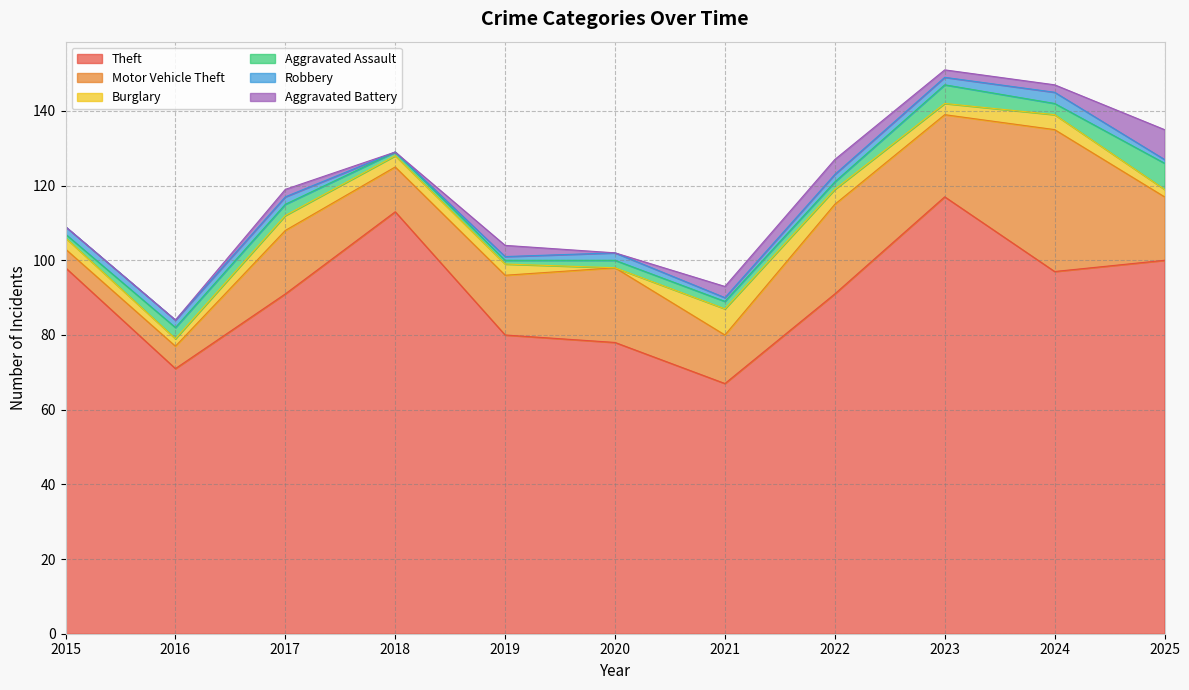

Reading left to right, extract all data points from this chart.

Theft: 2015=98	2016=71	2017=91	2018=113	2019=80	2020=78	2021=67	2022=91	2023=117	2024=97	2025=100
Motor Vehicle Theft: 2015=5	2016=6	2017=17	2018=12	2019=16	2020=20	2021=13	2022=24	2023=22	2024=38	2025=17
Burglary: 2015=3	2016=2	2017=4	2018=3	2019=3	2020=0	2021=7	2022=4	2023=3	2024=4	2025=2
Aggravated Assault: 2015=1	2016=3	2017=3	2018=1	2019=1	2020=2	2021=2	2022=2	2023=5	2024=3	2025=7
Robbery: 2015=2	2016=2	2017=2	2018=0	2019=1	2020=2	2021=1	2022=2	2023=2	2024=3	2025=1
Aggravated Battery: 2015=0	2016=0	2017=2	2018=0	2019=3	2020=0	2021=3	2022=4	2023=2	2024=2	2025=8